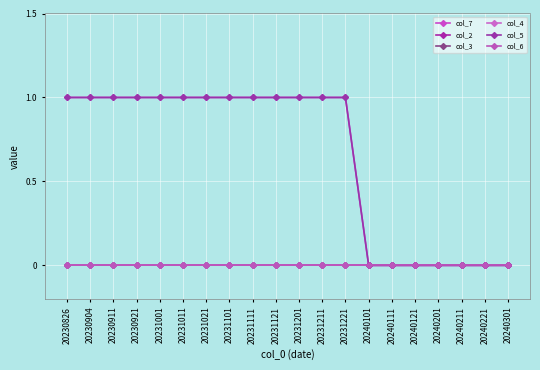

Does the chart have visible grid lines?

Yes